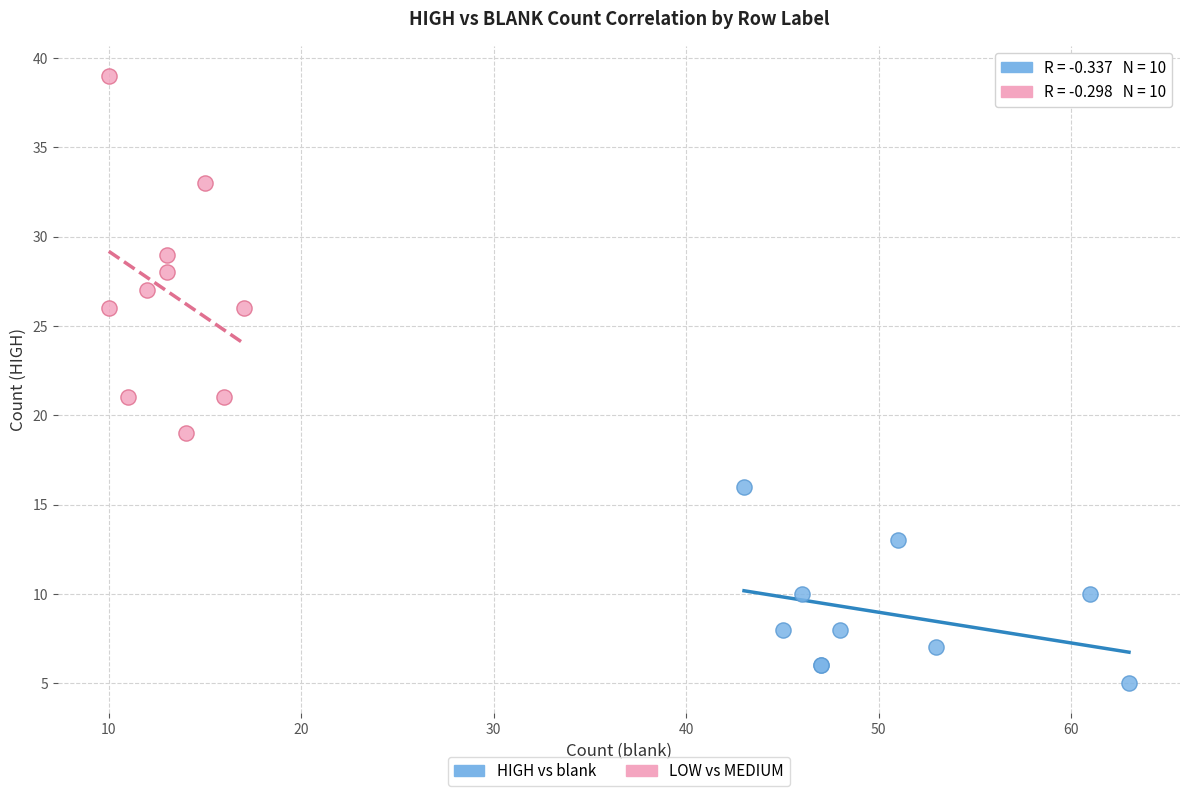

Which series contains the lowest Y value?

HIGH vs blank